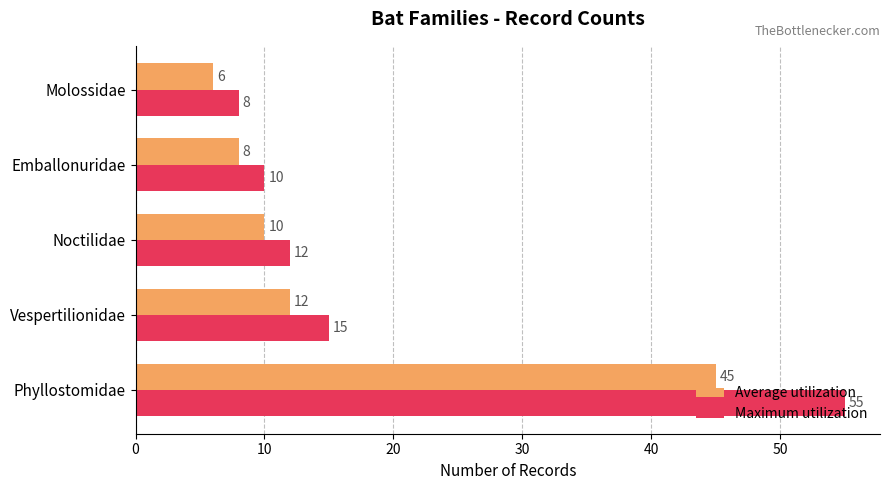

Rank the series by their average value, from lowest to highest.

Average utilization, Maximum utilization